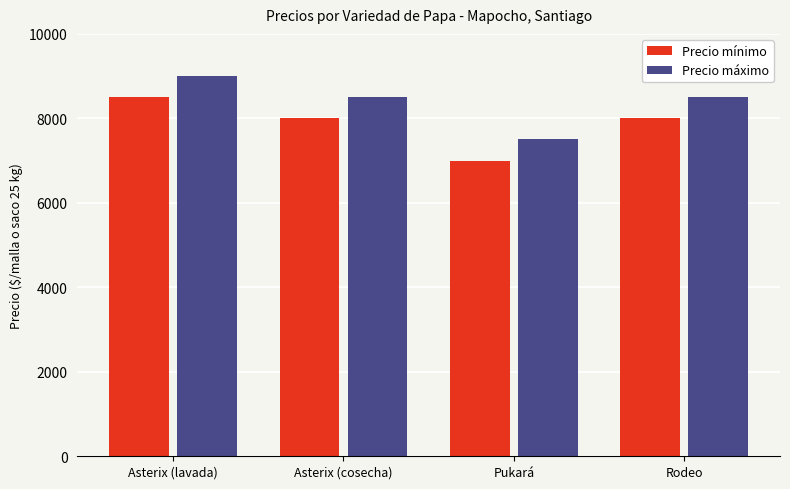

How many series are shown in this chart?

2